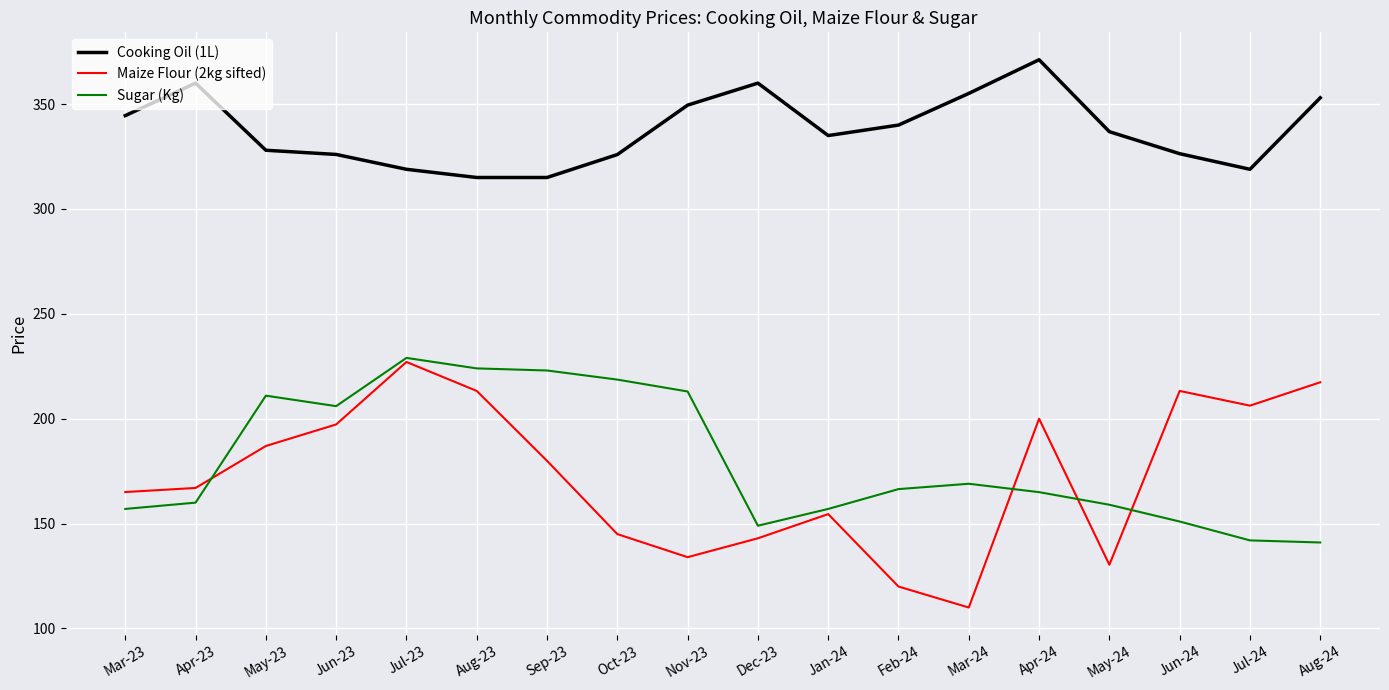

At Aug-24, list the series in order from largest to smallest.

Cooking Oil (1L), Maize Flour (2kg sifted), Sugar (Kg)